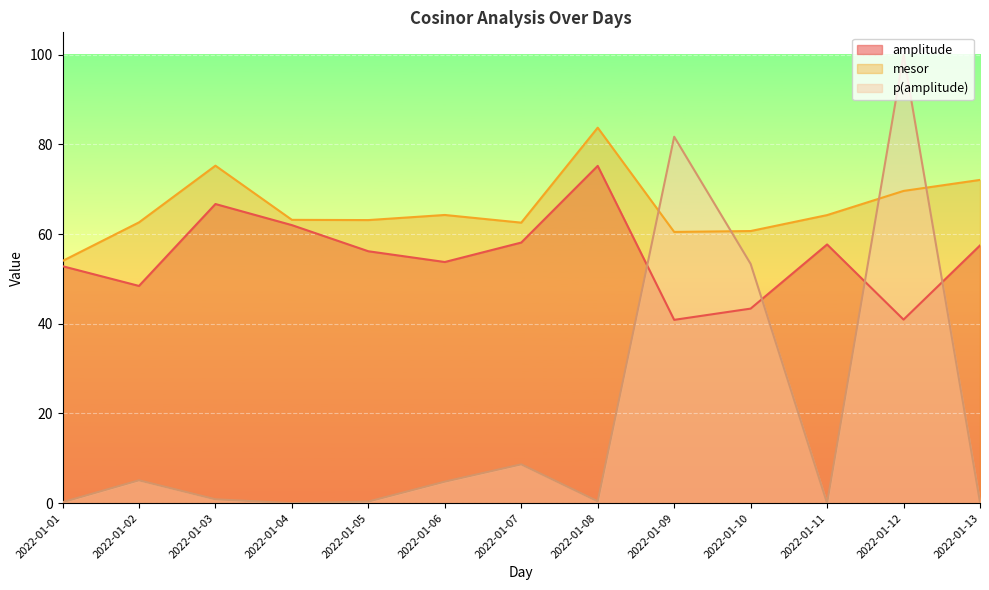

How many distinct data groups are displayed?

3